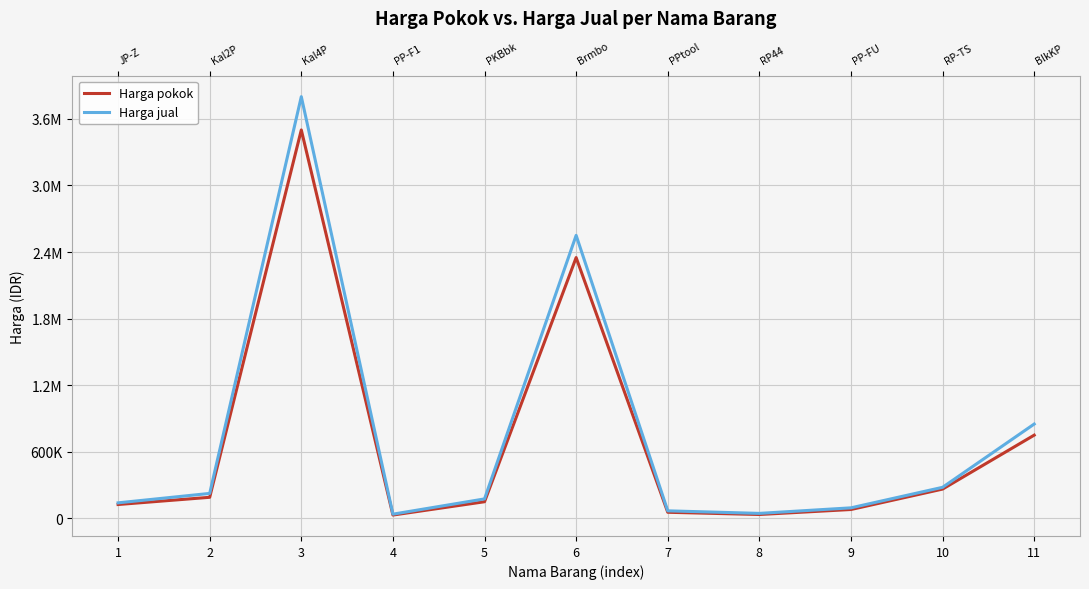

At which category does Harga jual reach its first local peak?

3